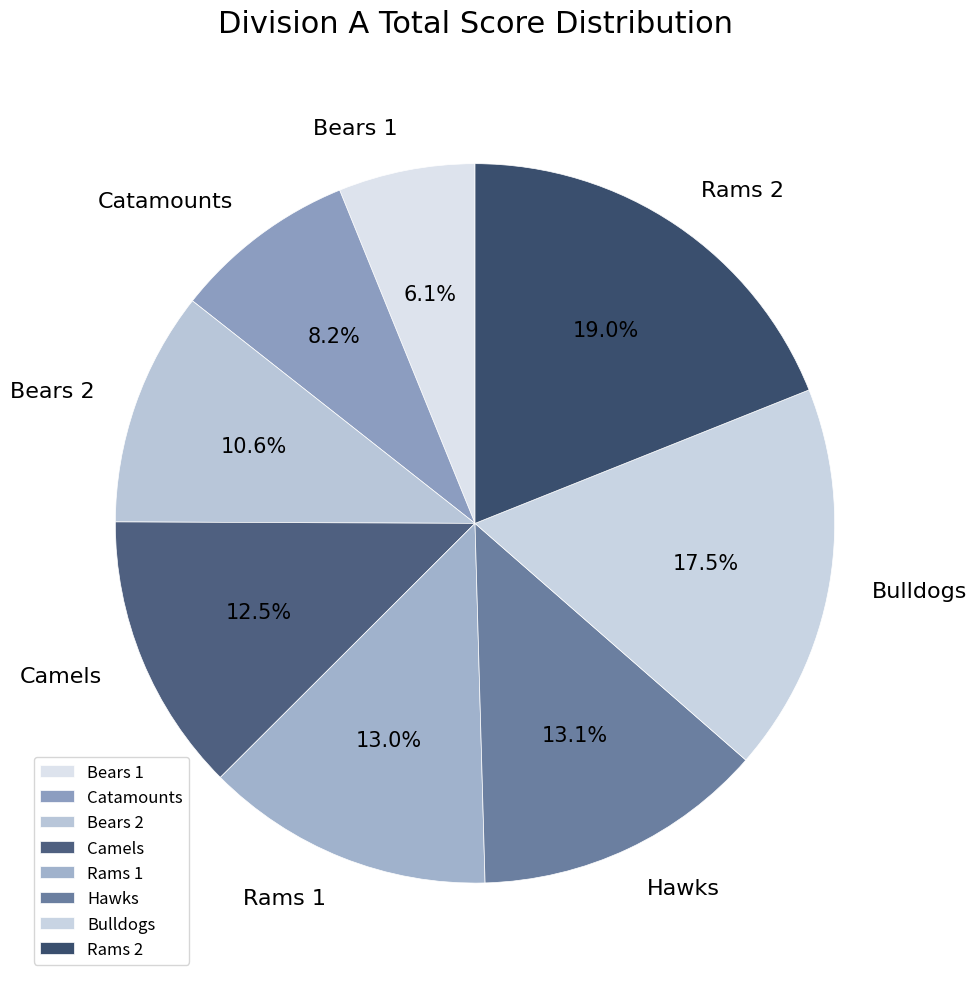

Approximately how many times larger is the value at Camels compared to Catamounts?

1.5